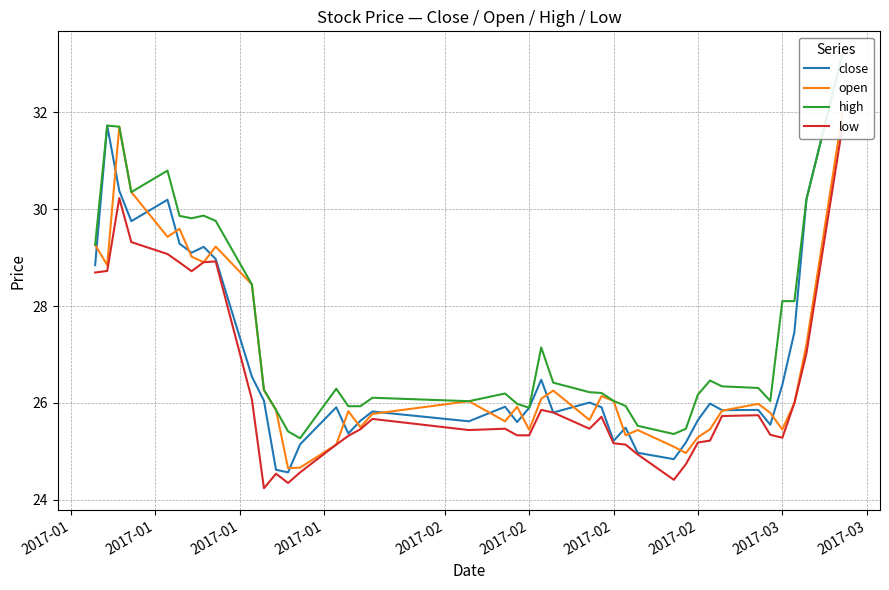

True or false: low has a value of 10.9 at 2017-02.

False